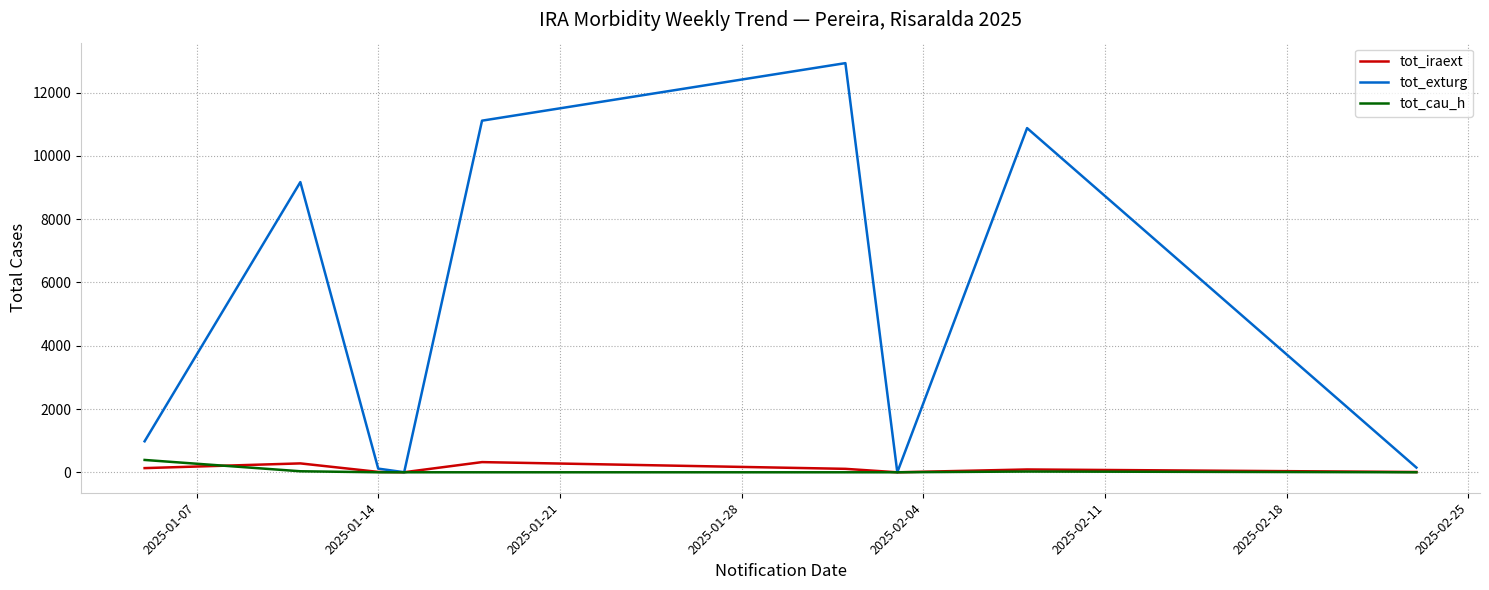

How many lines are shown in the chart?

3